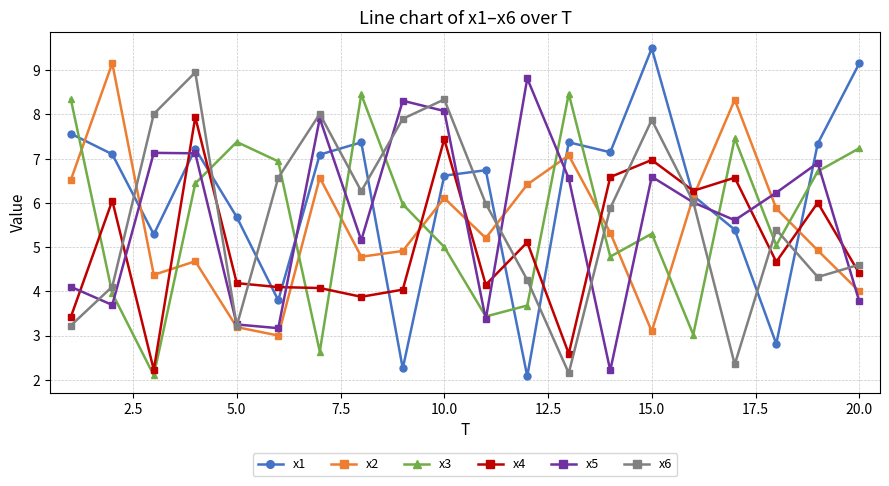

What is the sum of all x6 values?

113.4